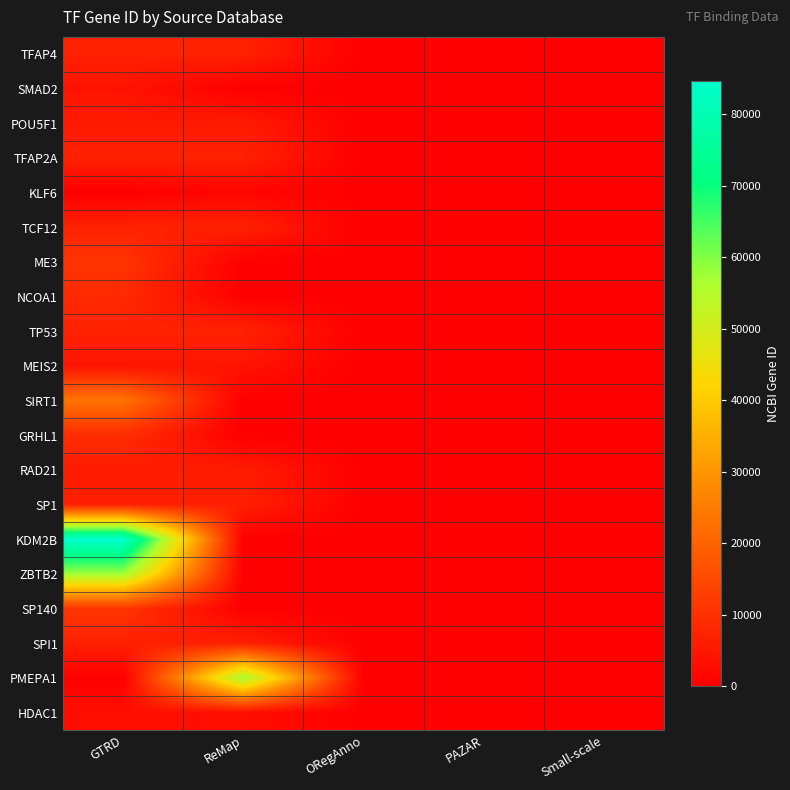

Which series changed the most between ReMap and Small-scale?

PMEPA1